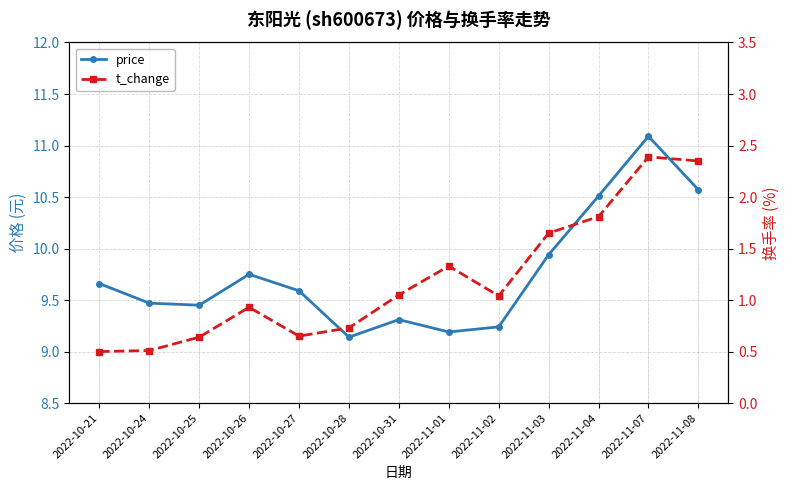

What is the lowest value of the price series?

9.1